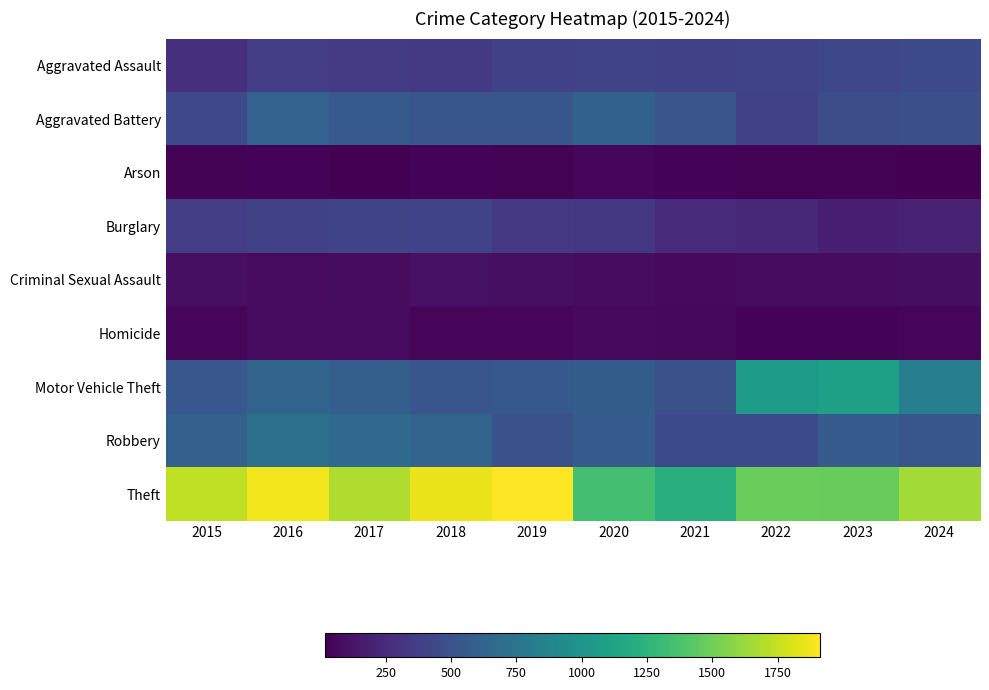

Reading left to right, list all the values displayed in this chart.

Aggravated Assault: 2015=276	2016=365	2017=348	2018=340	2019=395	2020=409	2021=391	2022=411	2023=431	2024=443
Aggravated Battery: 2015=440	2016=618	2017=554	2018=523	2019=524	2020=610	2021=517	2022=394	2023=476	2024=483
Arson: 2015=31	2016=35	2017=21	2018=35	2019=29	2020=49	2021=37	2022=29	2023=33	2024=20
Burglary: 2015=365	2016=397	2017=408	2018=404	2019=337	2020=330	2021=245	2022=229	2023=185	2024=209
Criminal Sexual Assault: 2015=95	2016=75	2017=83	2018=112	2019=95	2020=81	2021=68	2022=86	2023=86	2024=89
Homicide: 2015=44	2016=74	2017=72	2018=51	2019=47	2020=70	2021=64	2022=40	2023=41	2024=46
Motor Vehicle Theft: 2015=533	2016=628	2017=590	2018=527	2019=540	2020=575	2021=486	2022=1058	2023=1106	2024=828
Robbery: 2015=600	2016=718	2017=665	2018=622	2019=500	2020=574	2021=444	2022=443	2023=561	2024=527
Theft: 2015=1731	2016=1871	2017=1687	2018=1859	2019=1913	2020=1345	2021=1206	2022=1481	2023=1470	2024=1650